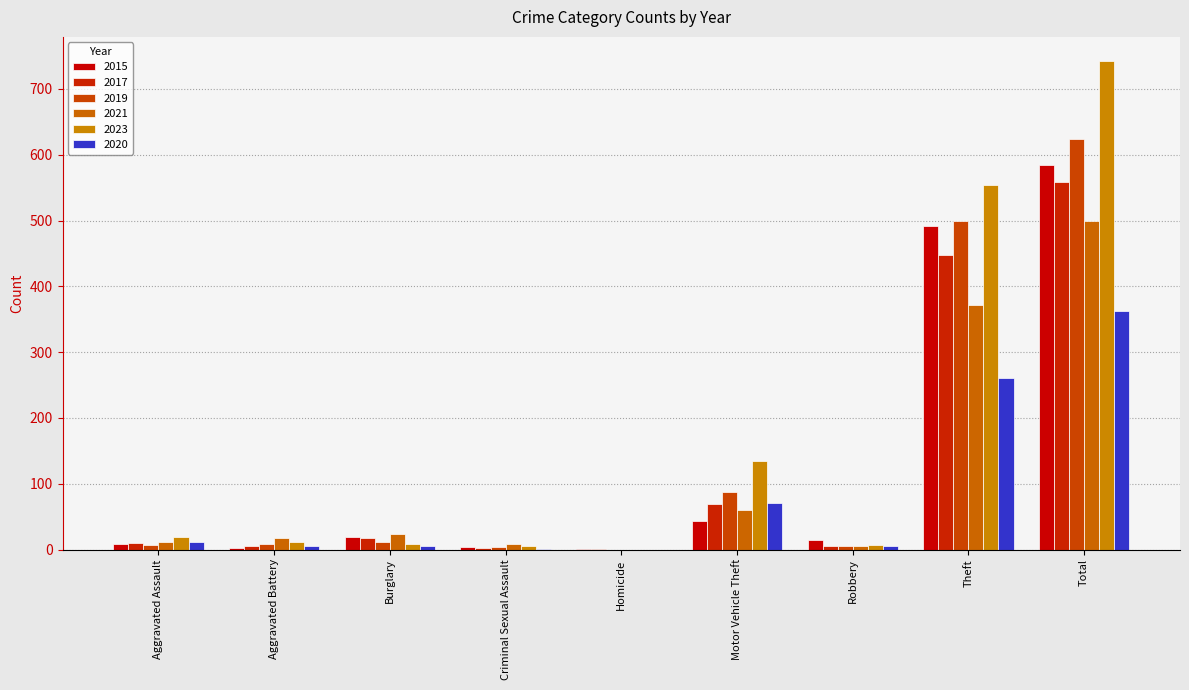

What is the label of the 2nd bar from the right?

Theft